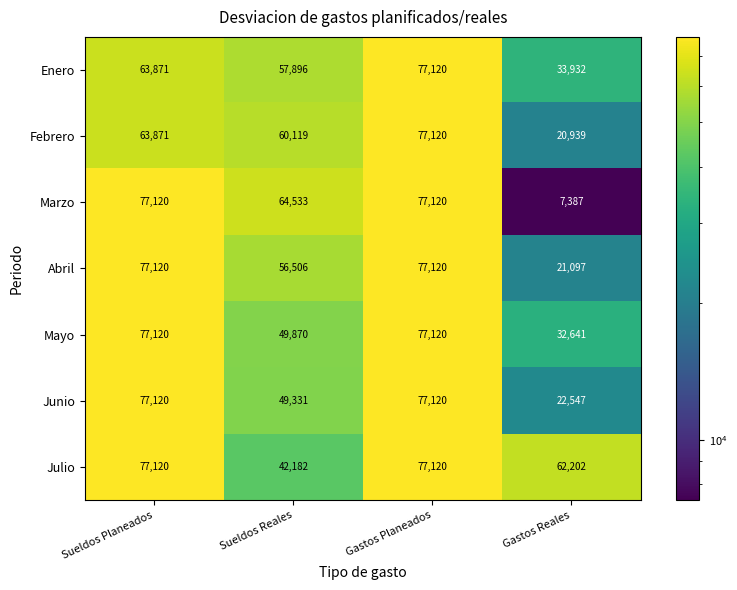

Reading left to right, list all the values displayed in this chart.

Enero: Sueldos Planeados=63871	Sueldos Reales=57896	Gastos Planeados=77120	Gastos Reales=33932
Febrero: Sueldos Planeados=63871	Sueldos Reales=60119	Gastos Planeados=77120	Gastos Reales=20939
Marzo: Sueldos Planeados=77120	Sueldos Reales=64533	Gastos Planeados=77120	Gastos Reales=7387
Abril: Sueldos Planeados=77120	Sueldos Reales=56506	Gastos Planeados=77120	Gastos Reales=21097
Mayo: Sueldos Planeados=77120	Sueldos Reales=49870	Gastos Planeados=77120	Gastos Reales=32641
Junio: Sueldos Planeados=77120	Sueldos Reales=49331	Gastos Planeados=77120	Gastos Reales=22547
Julio: Sueldos Planeados=77120	Sueldos Reales=42182	Gastos Planeados=77120	Gastos Reales=62202